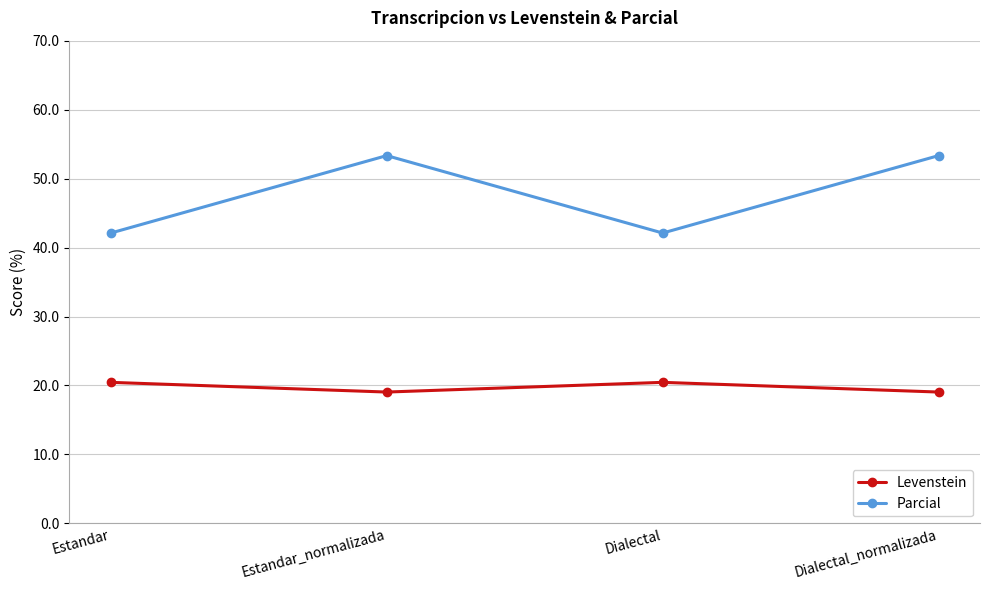

At Estandar, list the series in order from largest to smallest.

Parcial, Levenstein